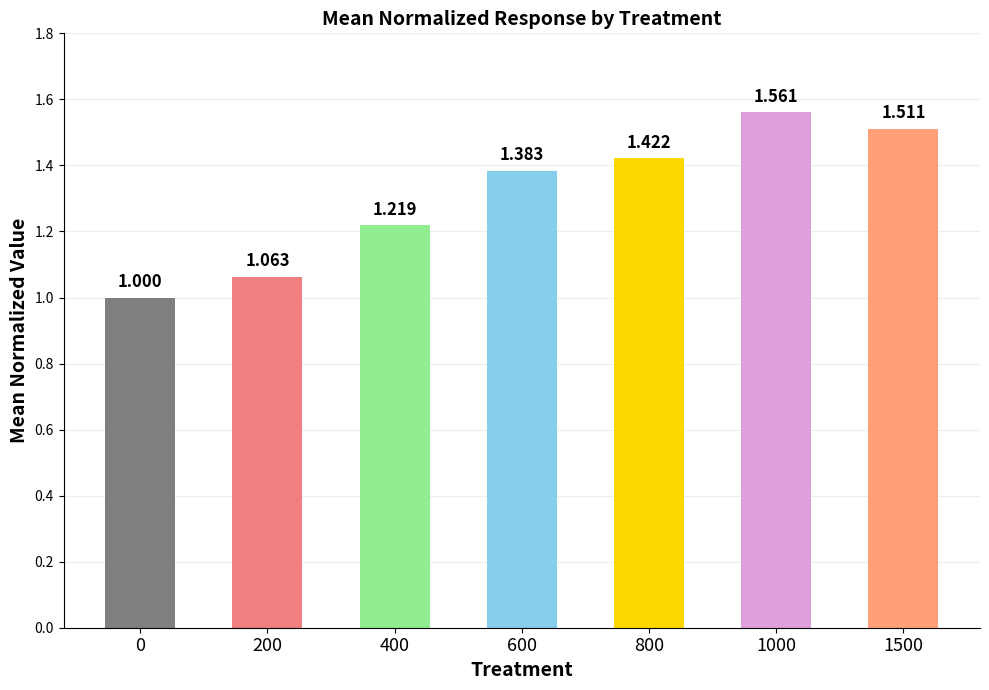

What is the smallest value displayed?

1.0